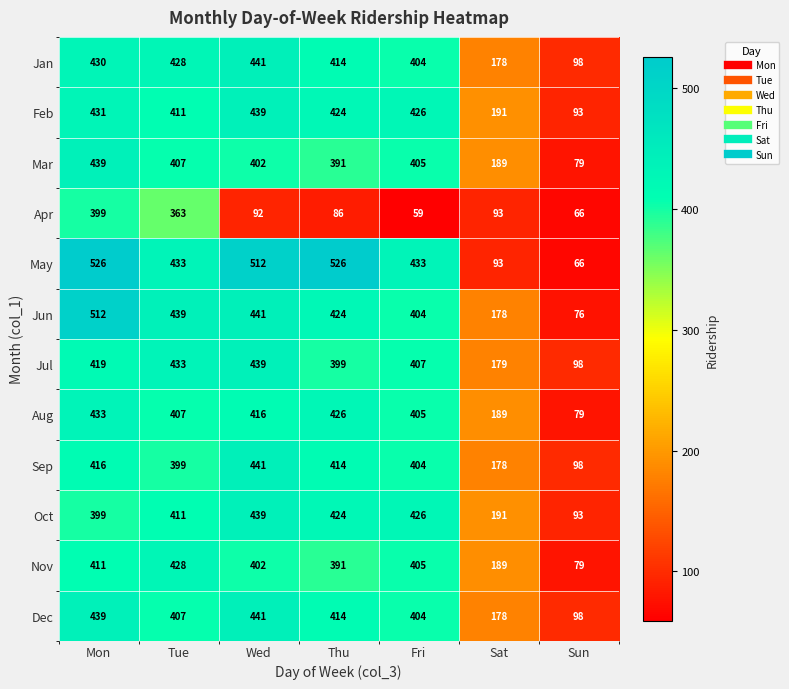

What is the sum of all Apr values?

1158